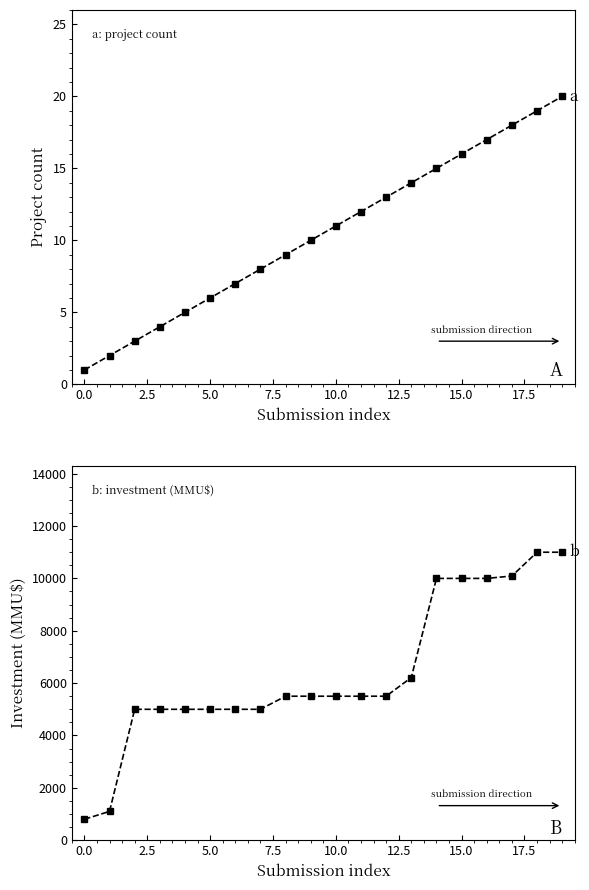

Does the chart have visible grid lines?

No